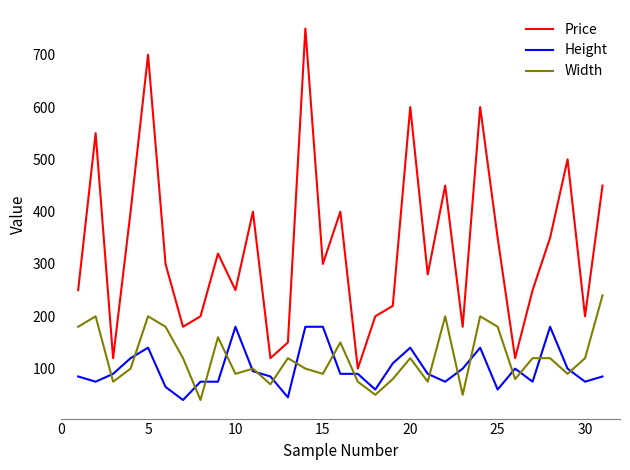

What is the smallest value displayed?

40